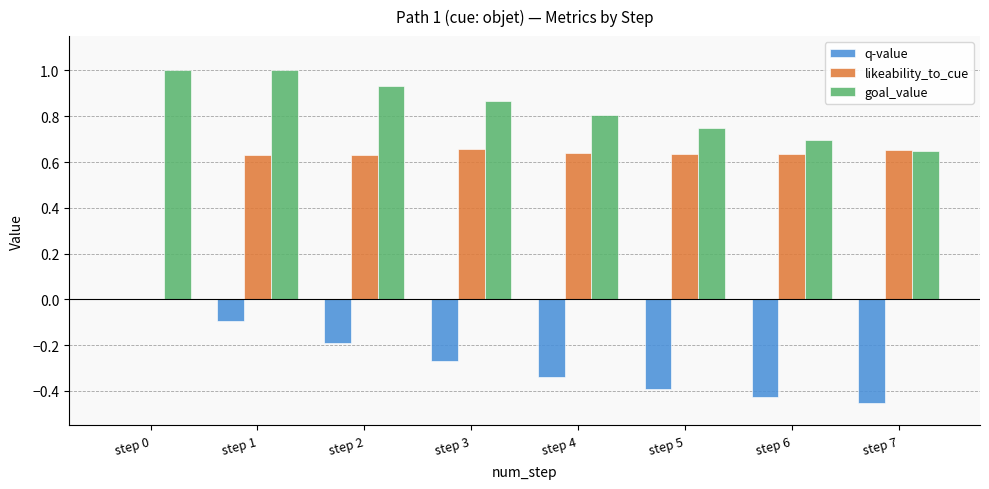

True or false: q-value has a value of -0.0 at step 2.

False